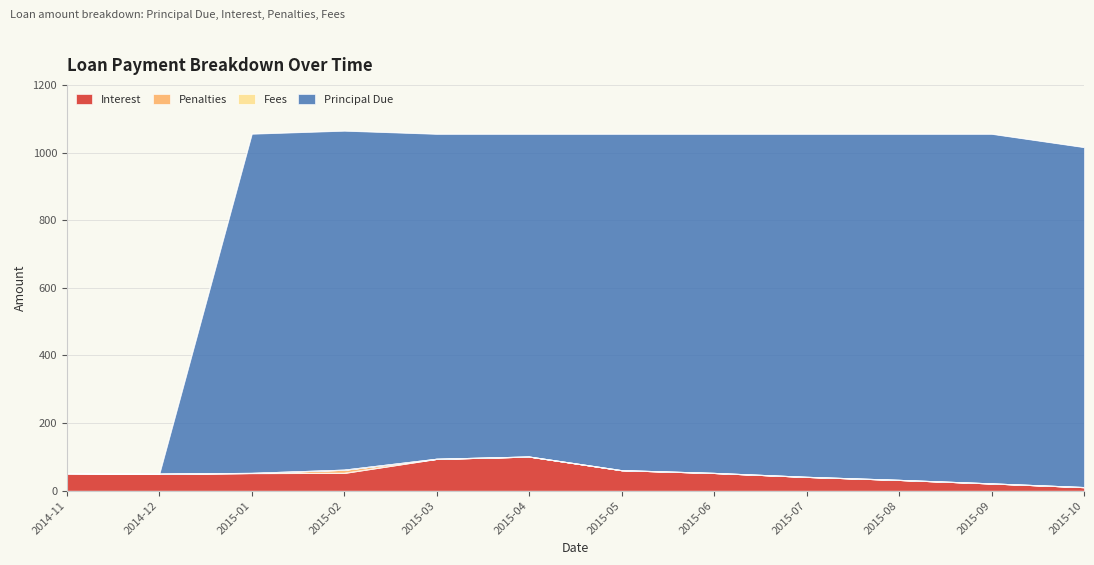

At how many categories does at least one series exceed 674?

10